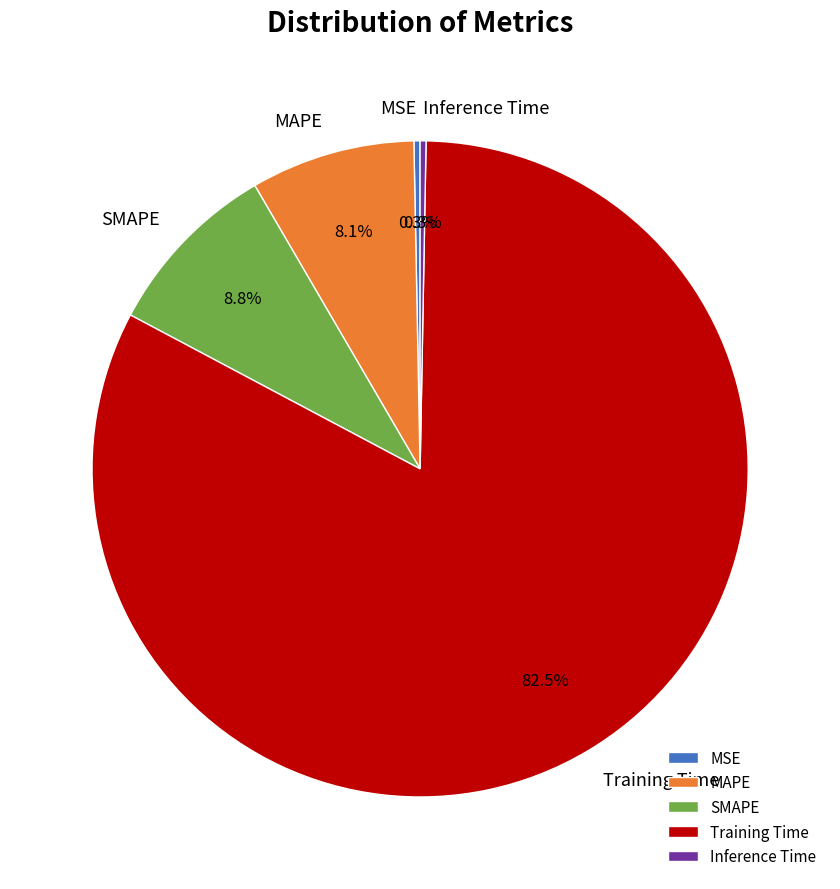

The Inference Time slice represents 0% of the pie. True or false?

True